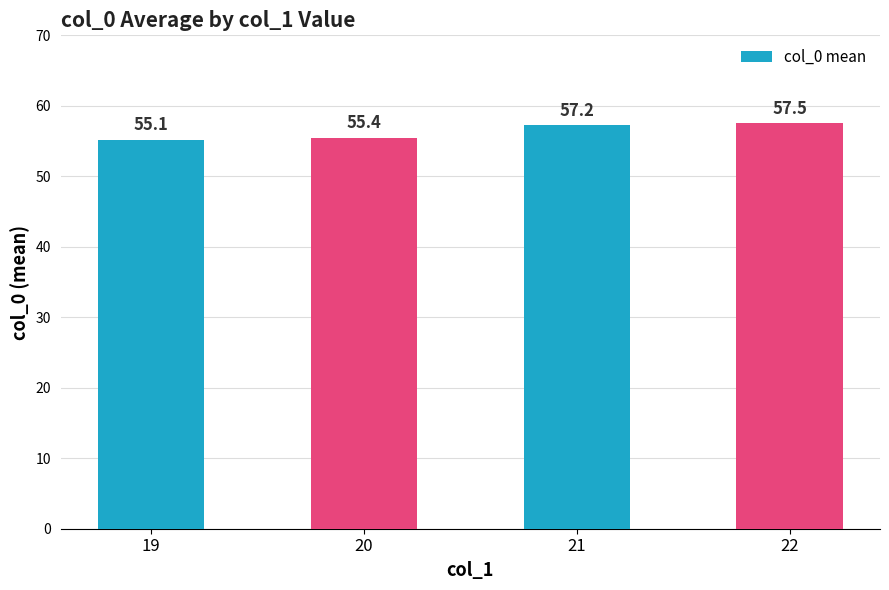

The chart shows a value of 84.5 at 20. True or false?

False